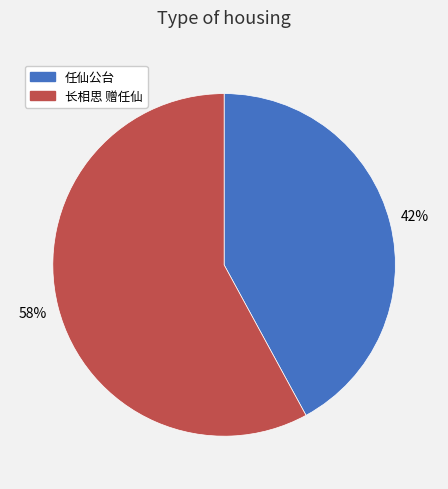

Rank the categories by value from lowest to highest.

任仙公台, 长相思 赠任仙